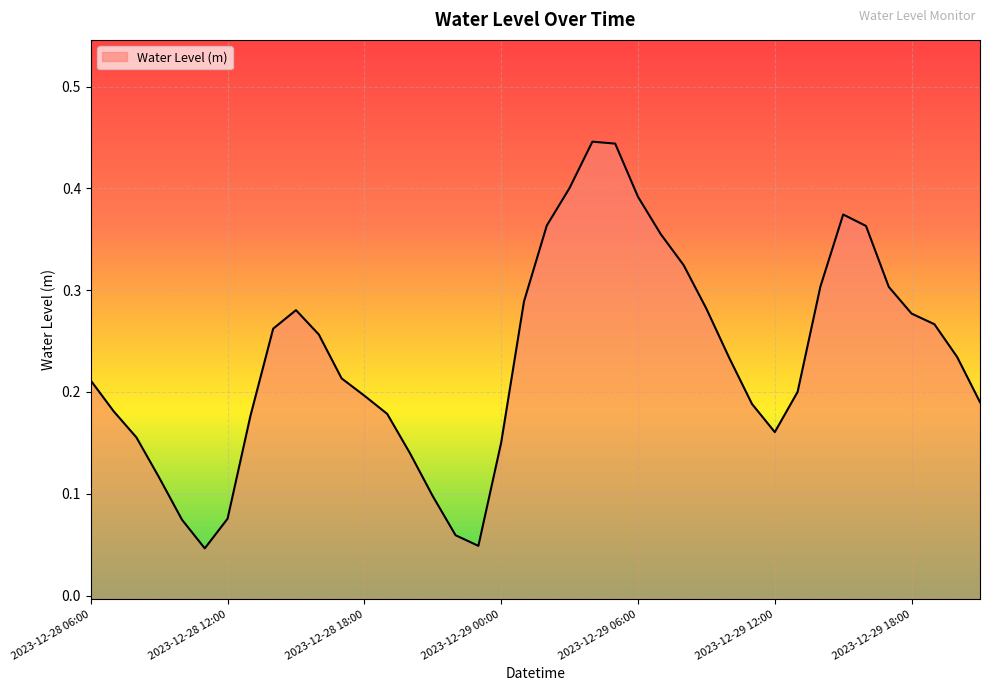

What is the difference between the maximum and minimum values?

0.4